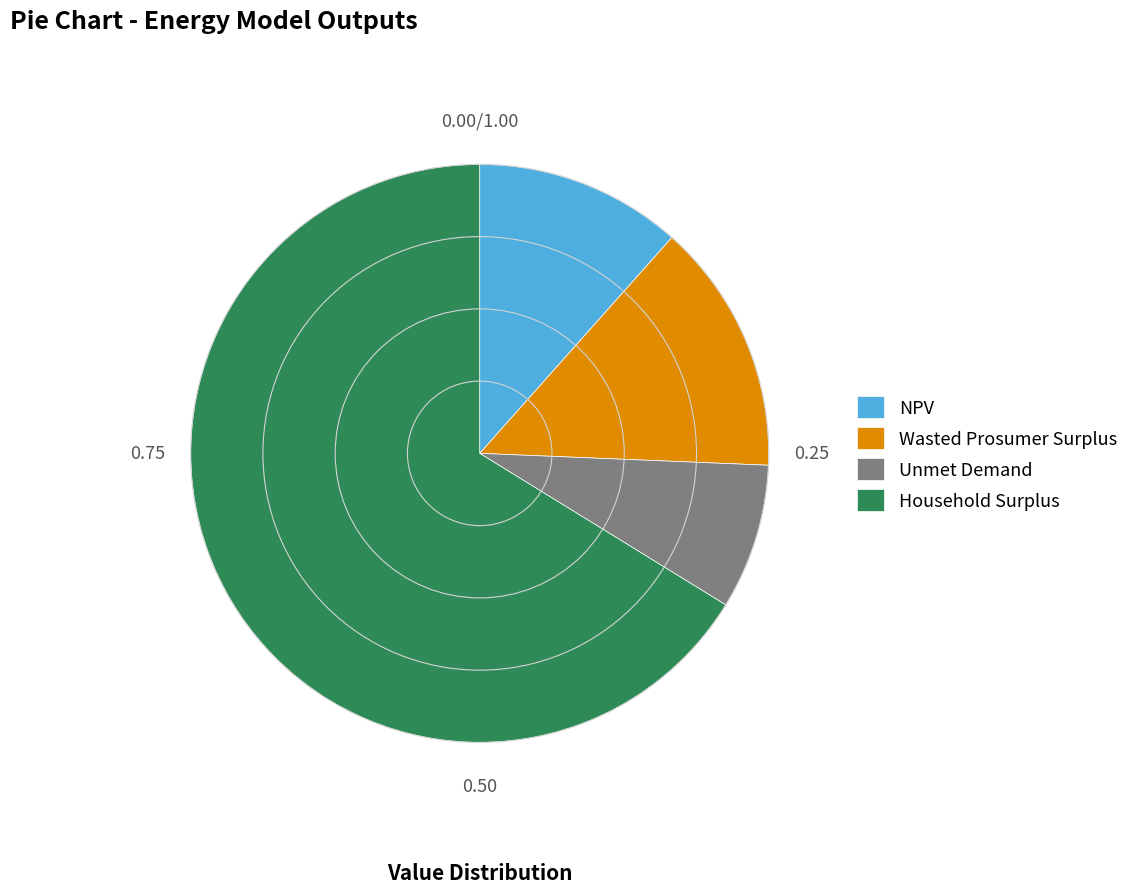

Rank the categories by value from highest to lowest.

Household Surplus, Wasted Prosumer Surplus, NPV, Unmet Demand